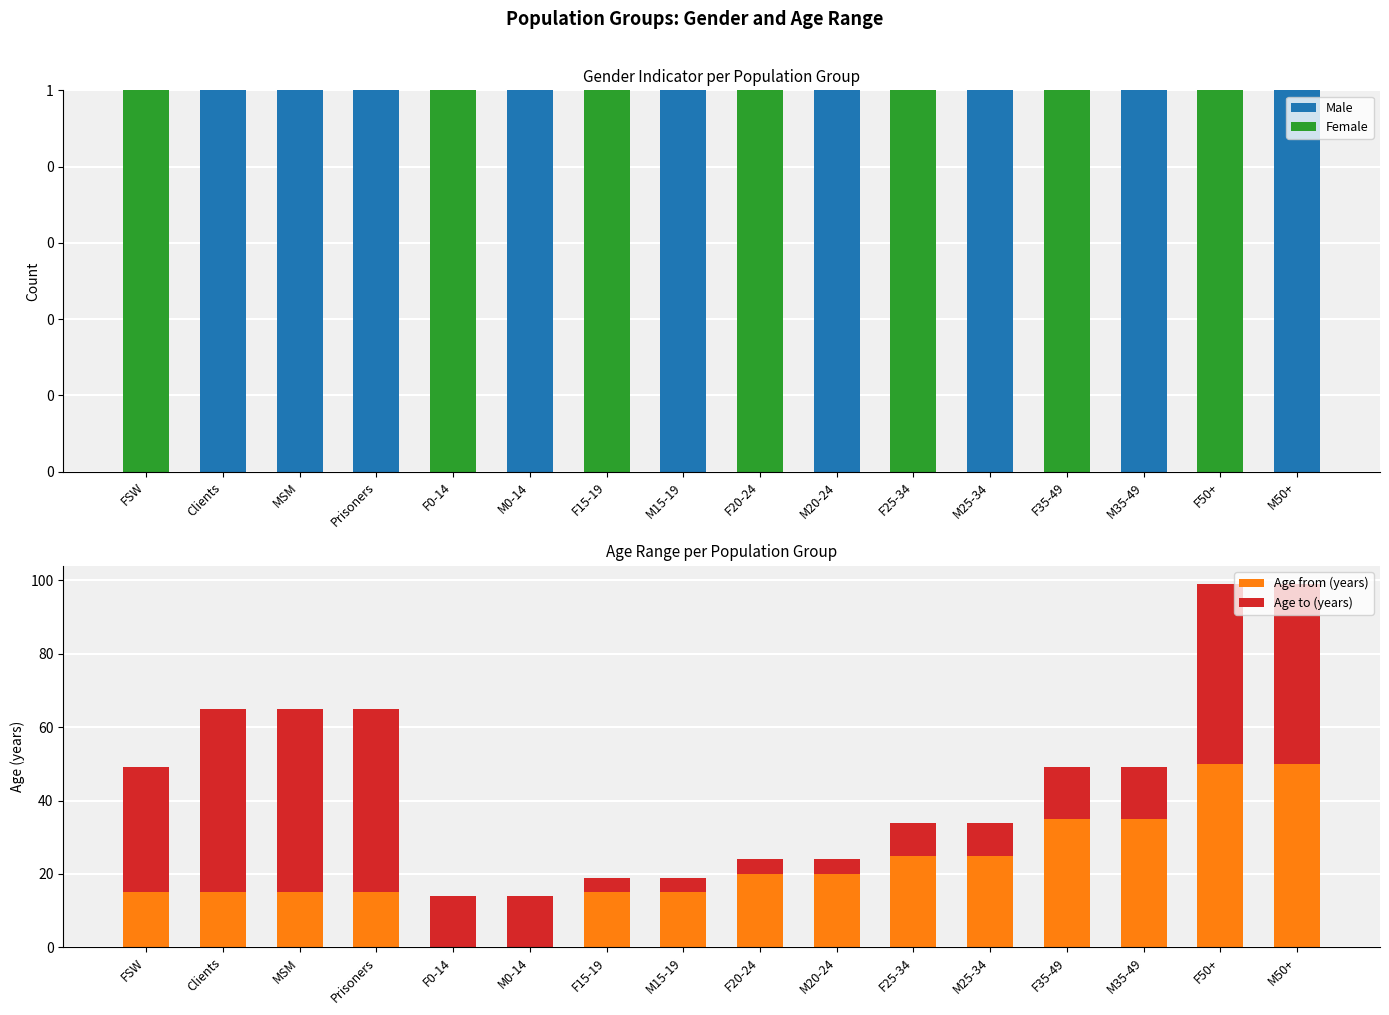

Is the value of Age to (years) at M25-34 greater than the value of Age from (years) at M20-24?

No